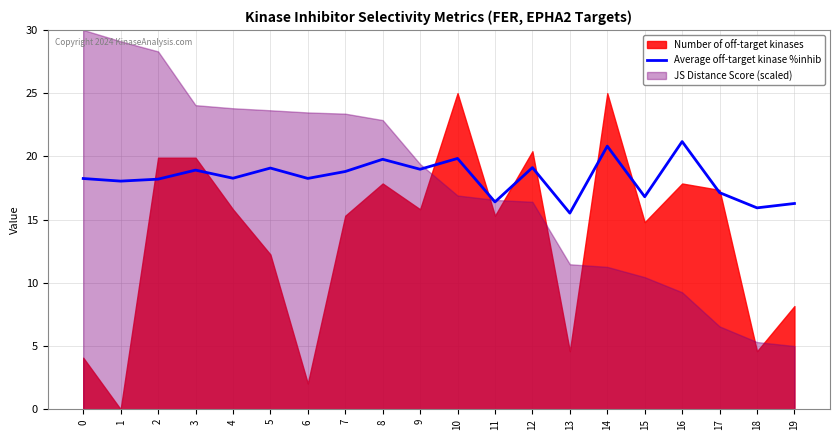

The value of Average off-target kinase %inhib at 13 is 15.5. True or false?

True